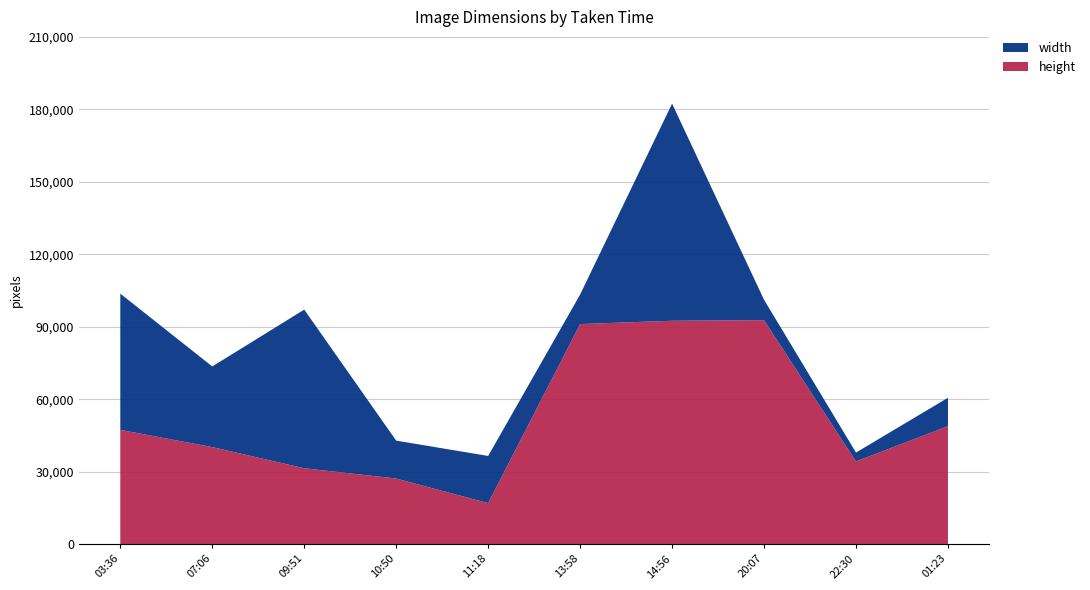

Reading left to right, extract all data points from this chart.

height: 2022-03-06T03:36:19=47332	2022-03-06T07:06:43=40198	2022-03-06T09:51:01=31435	2022-03-06T10:50:16=27177	2022-03-06T11:18:49=17002	2022-03-06T13:58:45=91121	2022-03-06T14:56:24=92495	2022-03-06T20:07:15=92742	2022-03-06T22:30:32=34253	2022-03-07T01:23:01=48877
width: 2022-03-06T03:36:19=56390	2022-03-06T07:06:43=33373	2022-03-06T09:51:01=65671	2022-03-06T10:50:16=15695	2022-03-06T11:18:49=19520	2022-03-06T13:58:45=12210	2022-03-06T14:56:24=89882	2022-03-06T20:07:15=8441	2022-03-06T22:30:32=3676	2022-03-07T01:23:01=11740